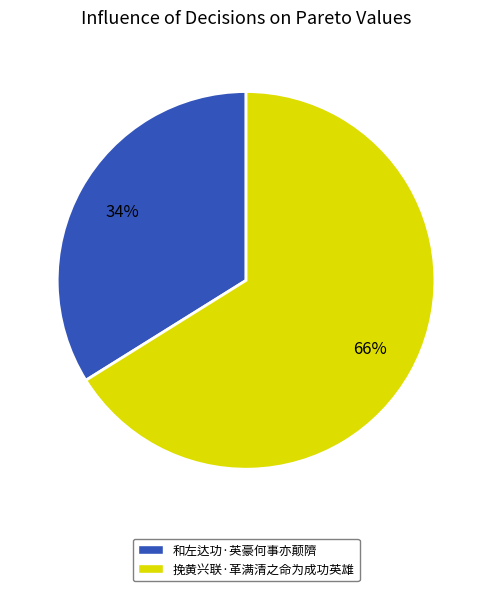

Is it true that 挽黄兴联·革满清之命为成功英雄 is 75% of the pie?

False